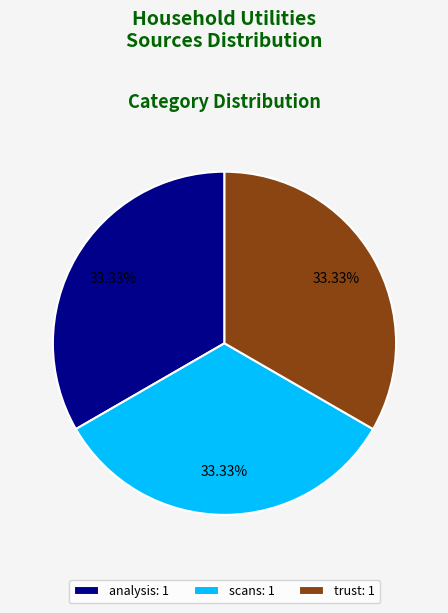

Does analysis: 1 account for over 50% of the chart?

No